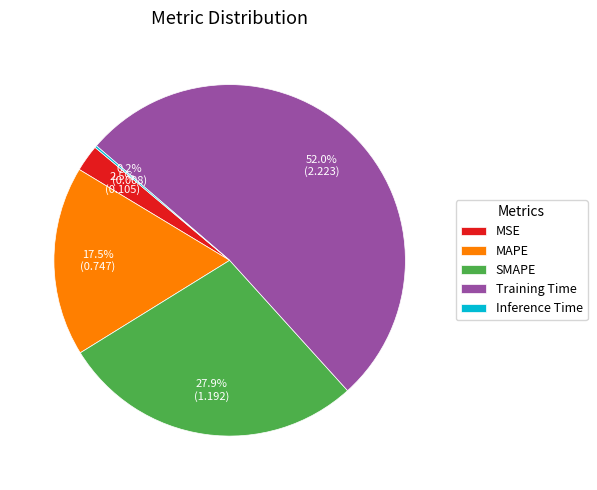

What is the largest slice in the pie chart?

Training Time